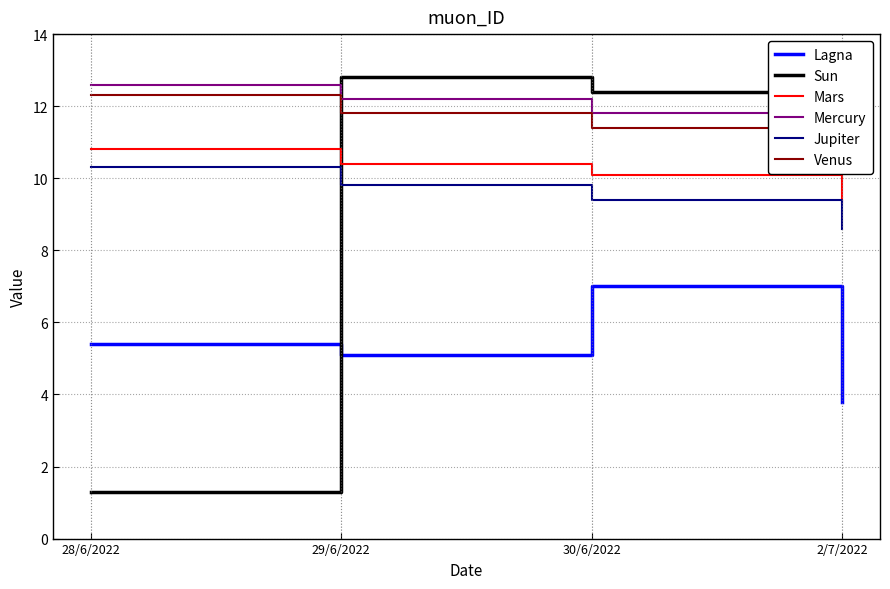

Rank the series by their maximum value, from lowest to highest.

Lagna, Jupiter, Mars, Venus, Mercury, Sun